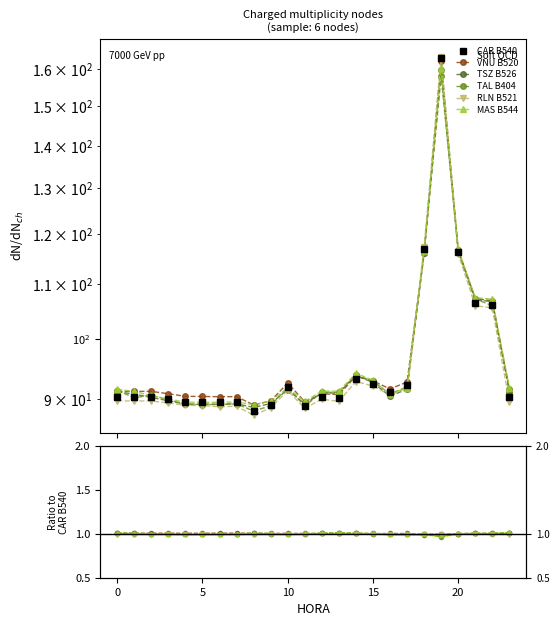

How many series are shown in this chart?

6